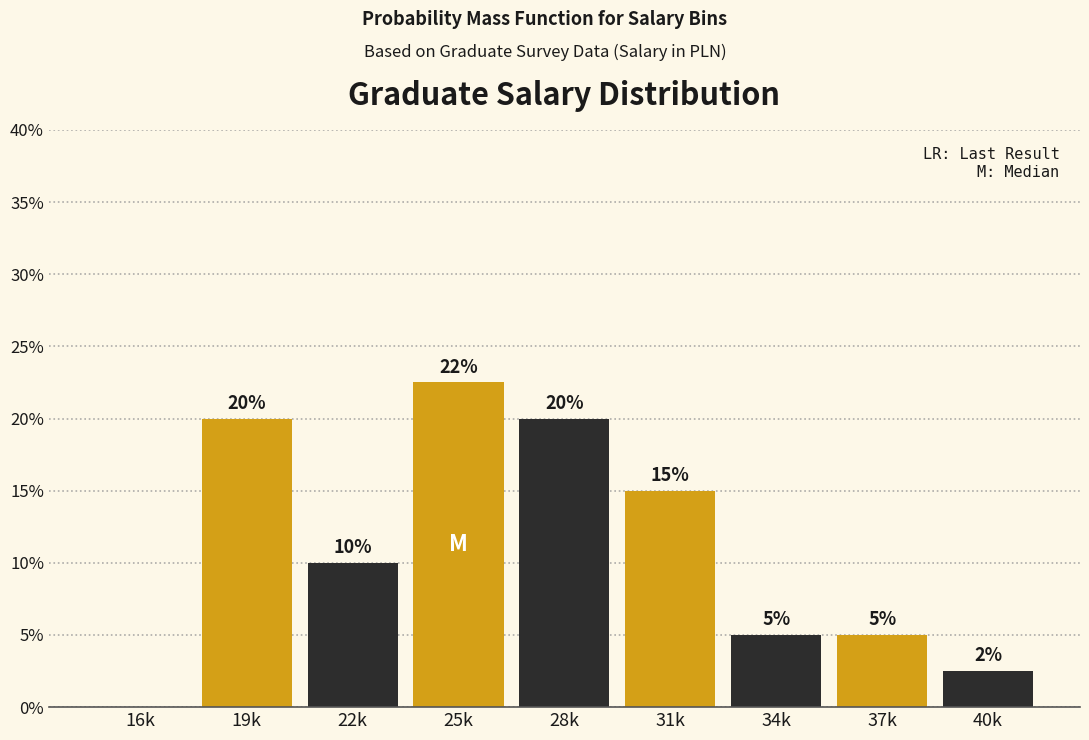

Between 31k and 25k, which is larger?

25k